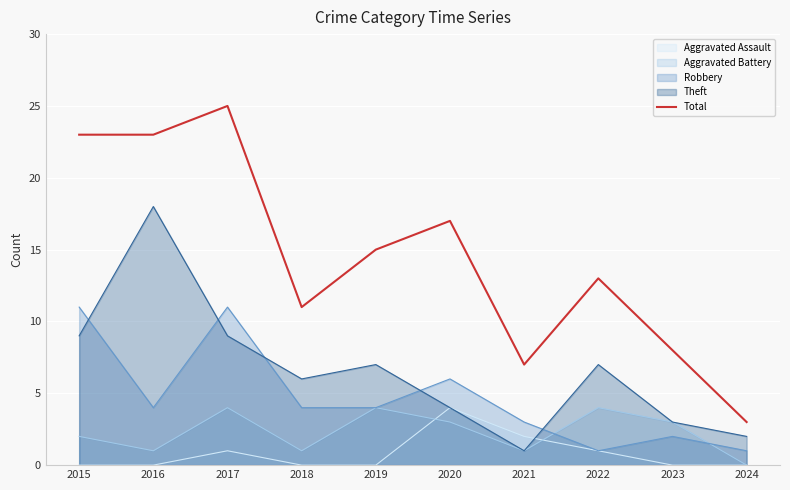

Reading left to right, what are all the values shown in this chart?

2015=23	2016=23	2017=25	2018=11	2019=15	2020=17	2021=7	2022=13	2023=8	2024=3